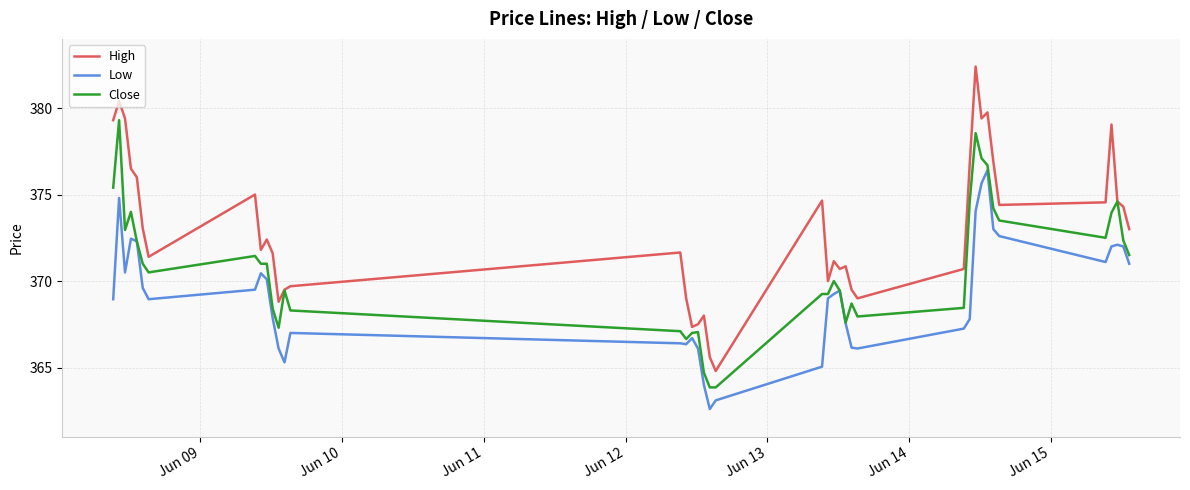

List the series in order of their overall mean, highest first.

High, Close, Low